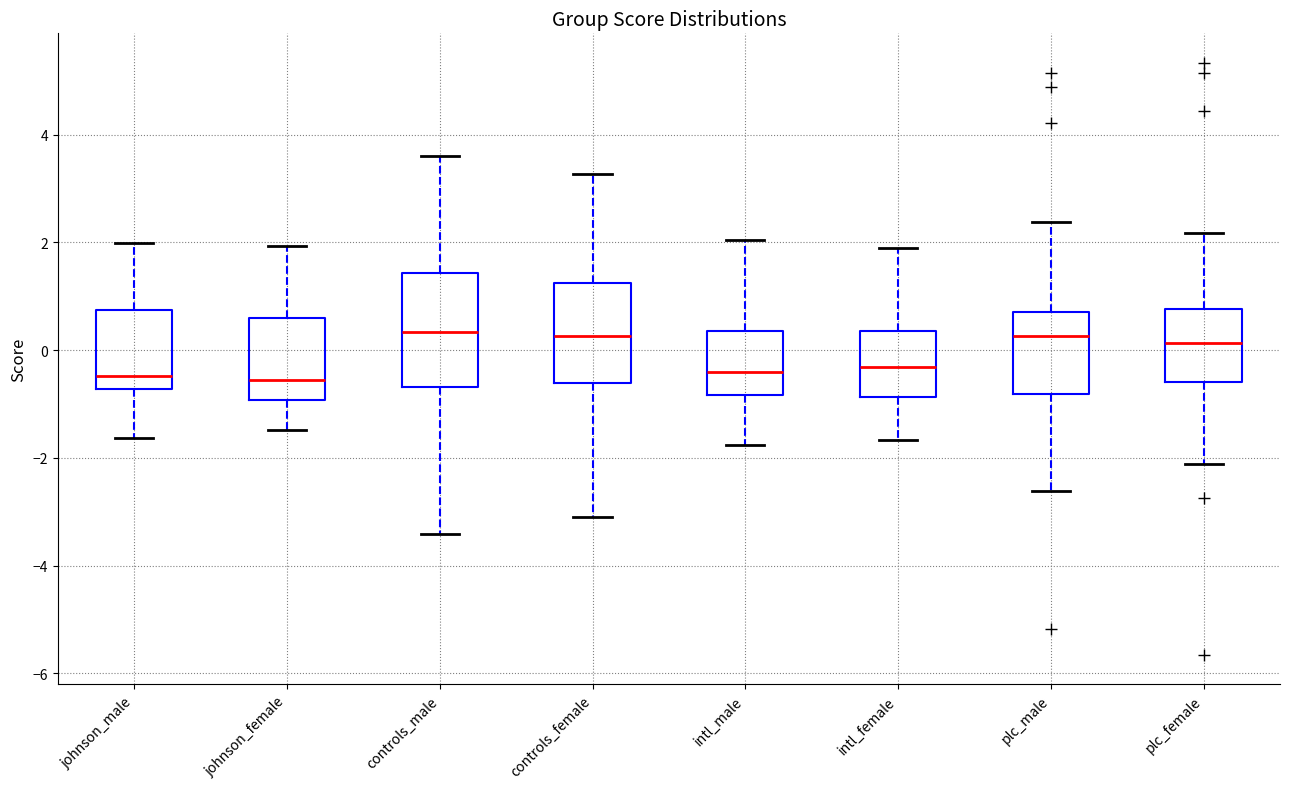

Reading left to right, read every box against the y-axis: the position of its median line, the range the box covers, and the ends of its whiskers. The values are not printed on the chart, so give them approximately, as read against the axis.

johnson_male: median -0.4, box -0.8 to 0.8, whiskers -1.6 to 2.0
johnson_female: median -0.6, box -1.0 to 0.6, whiskers -1.4 to 2.0
controls_male: median 0.4, box -0.6 to 1.4, whiskers -3.4 to 3.6
controls_female: median 0.2, box -0.6 to 1.2, whiskers -3.2 to 3.2
intl_male: median -0.4, box -0.8 to 0.4, whiskers -1.8 to 2.0
intl_female: median -0.4, box -0.8 to 0.4, whiskers -1.6 to 2.0
plc_male: median 0.2, box -0.8 to 0.8, whiskers -2.6 to 2.4
plc_female: median 0.2, box -0.6 to 0.8, whiskers -2.2 to 2.2